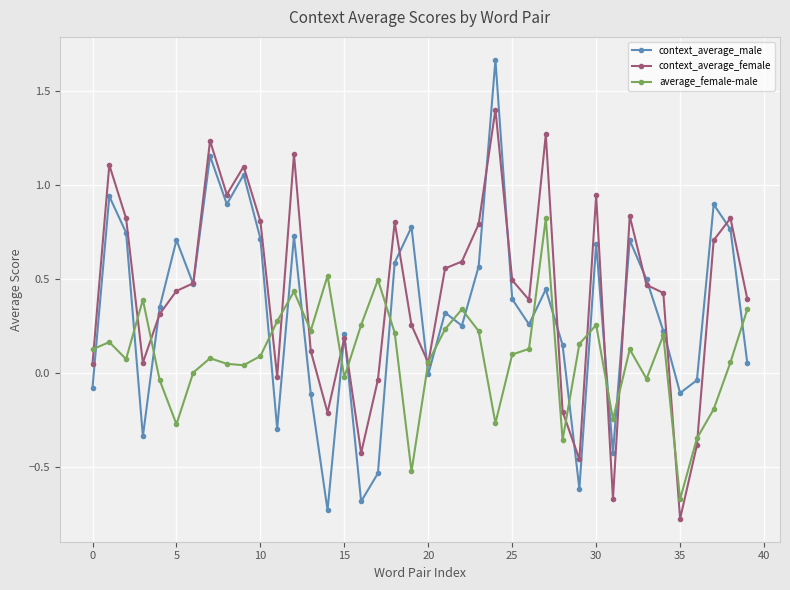

Which series has the widest spread of values?

context_average_male